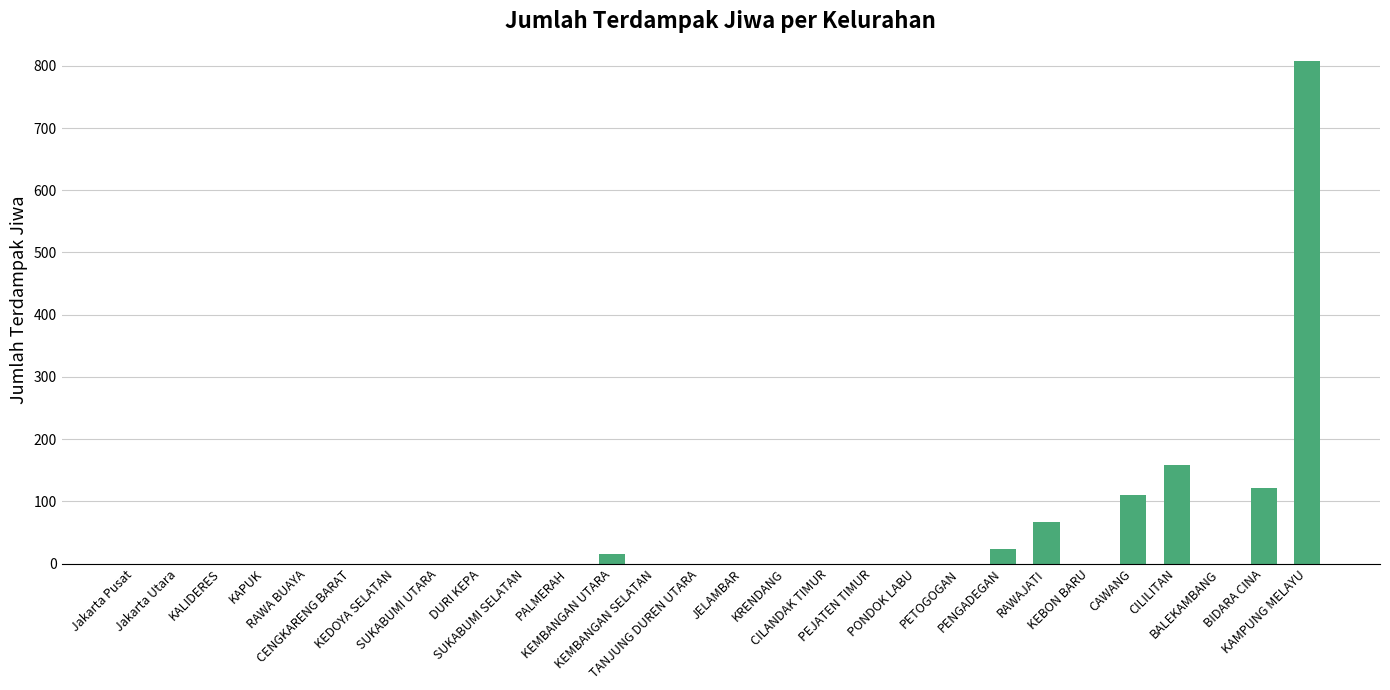

What is the maximum value shown in the chart?

807